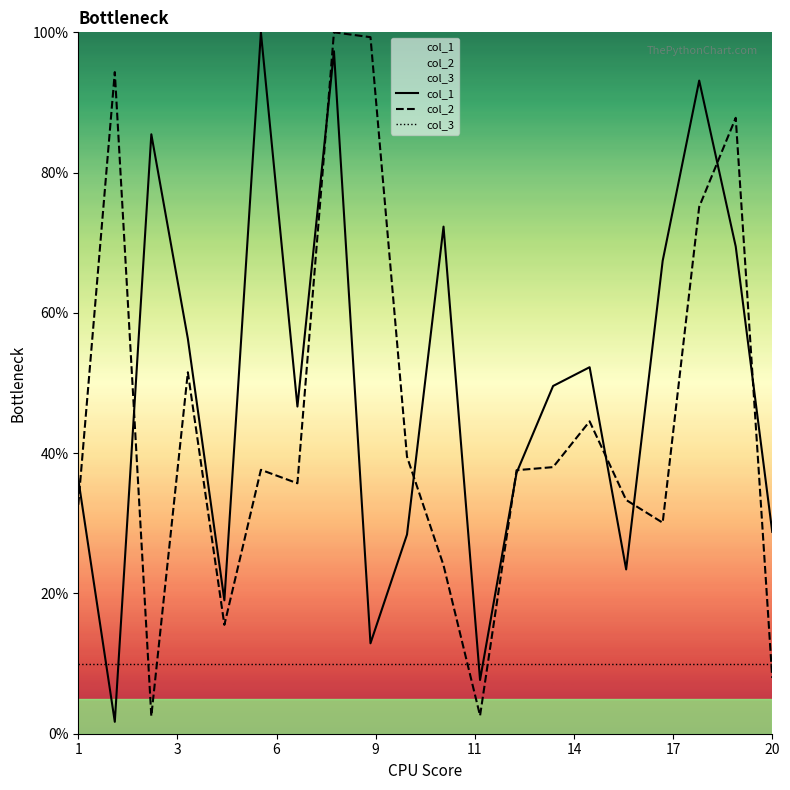

How many intersections are there between col_3 and col_2?

5